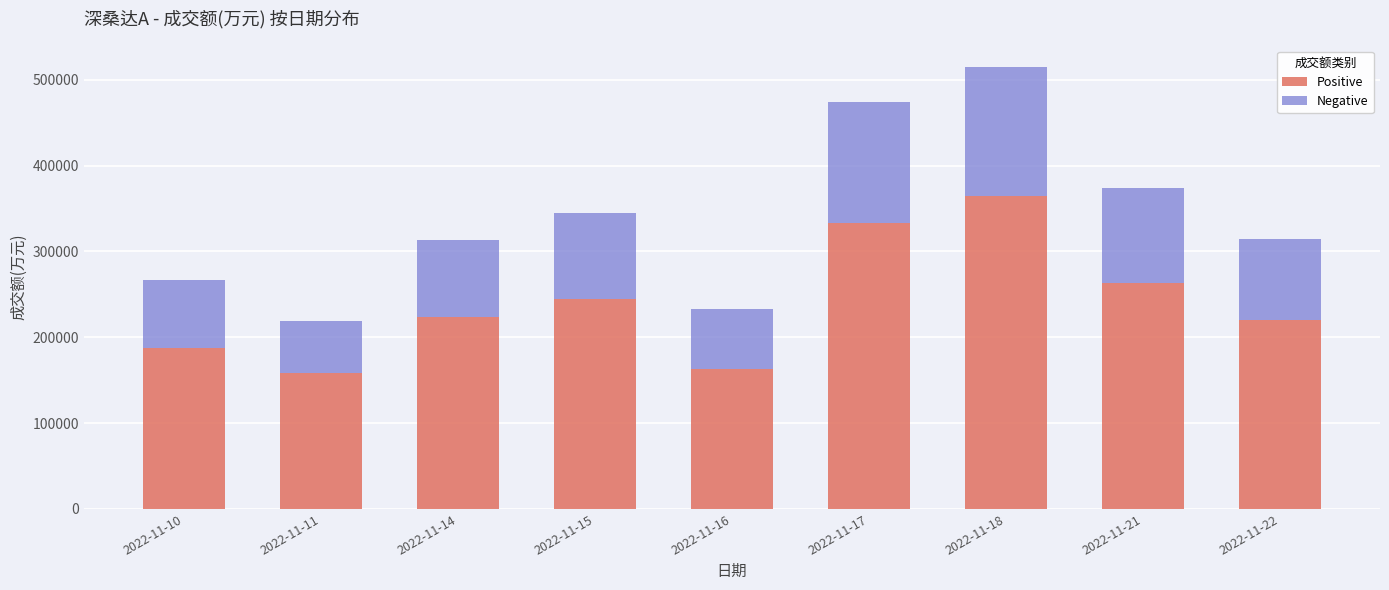

Reading left to right, transcribe the values for Positive.

2022-11-10=187284	2022-11-11=158728	2022-11-14=223440	2022-11-15=245148	2022-11-16=163453	2022-11-17=333639	2022-11-18=364358	2022-11-21=263713	2022-11-22=219857